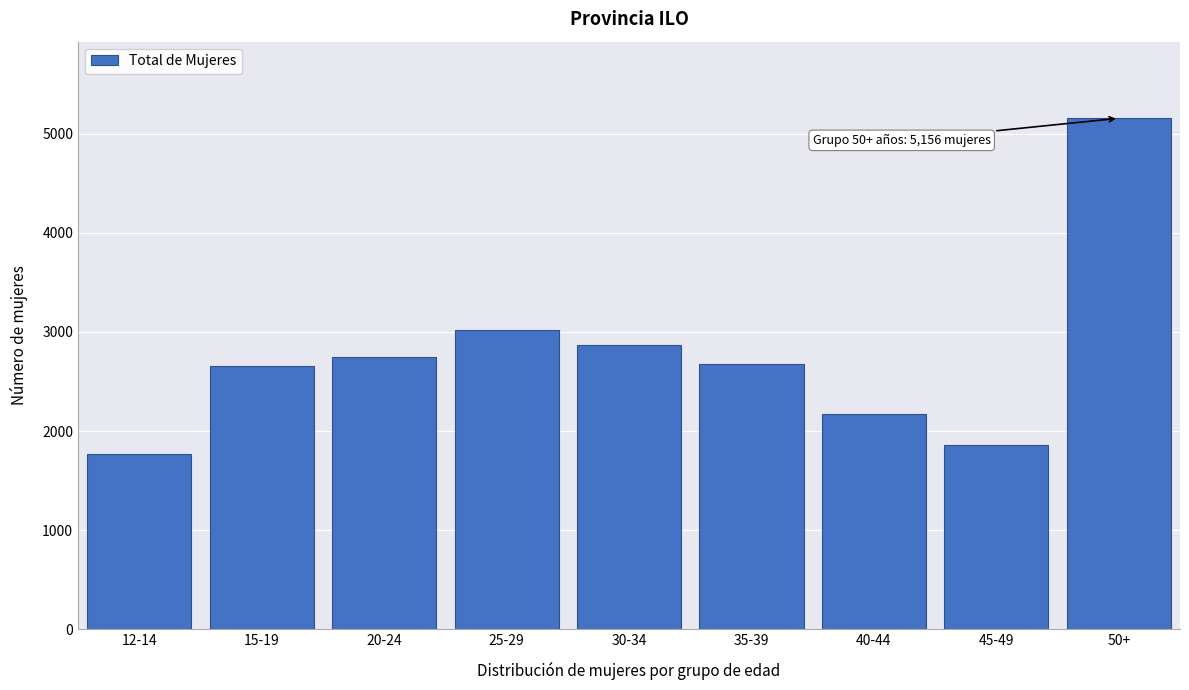

What is the sum of the values at 50+ and 45-49?

7013